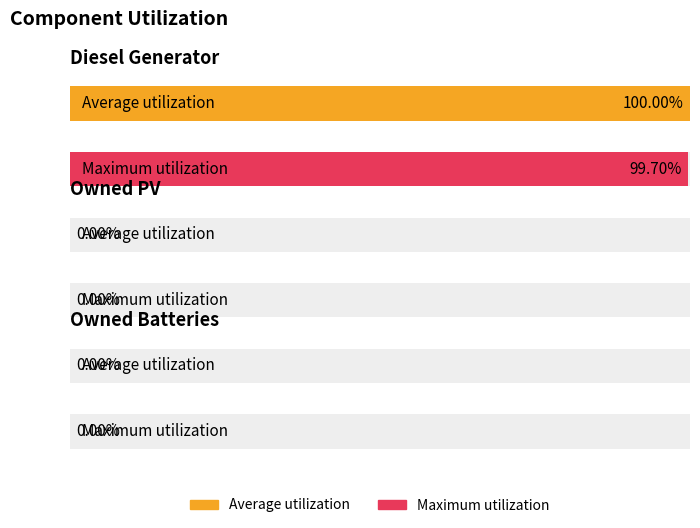

What is the label of the 1st bar from the left?

Diesel Generator